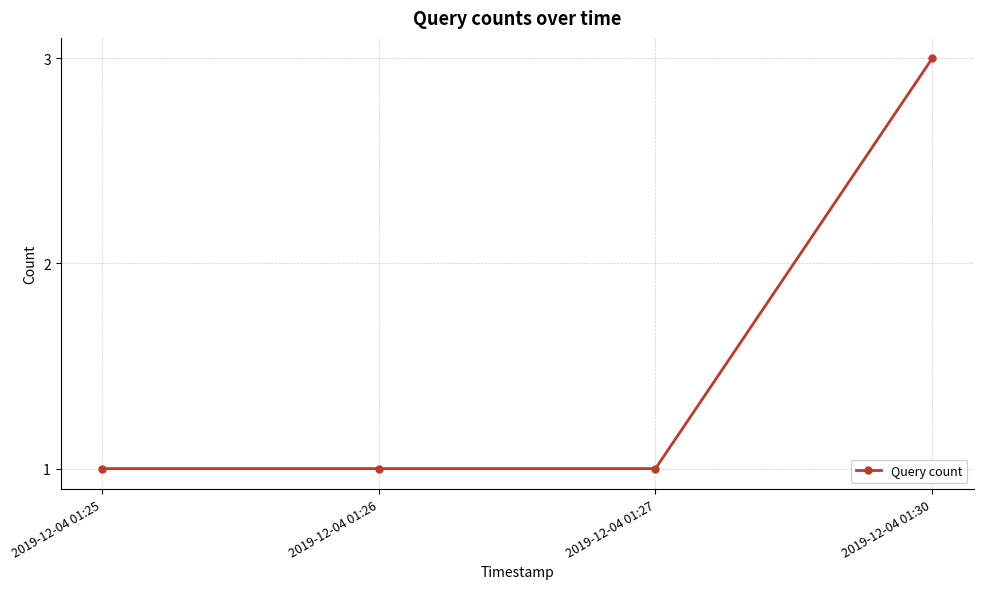

True or false: the data shows 0 at 2019-12-04 01:26.

False